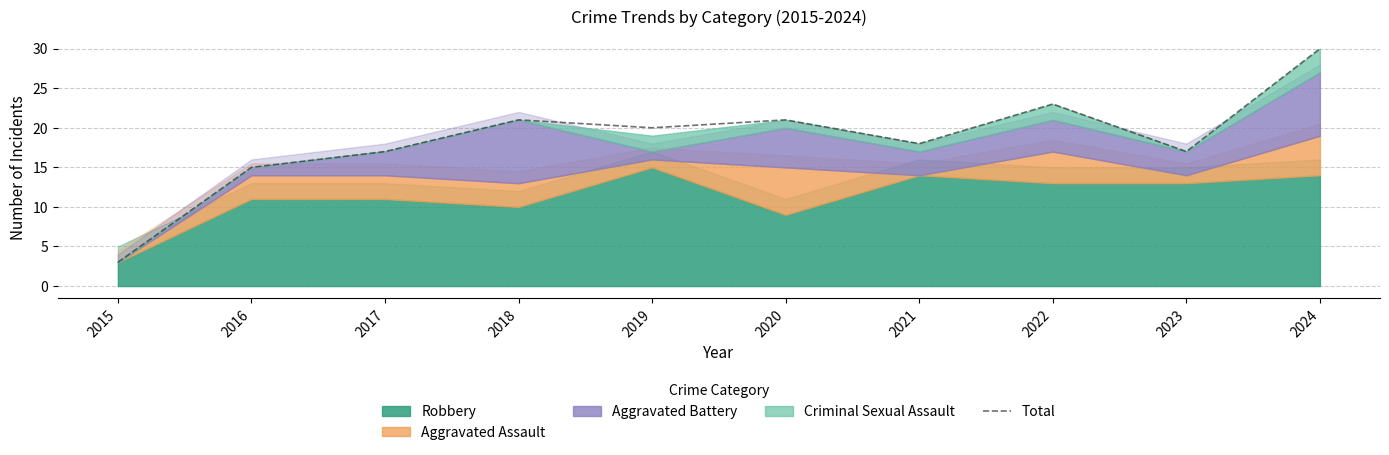

True or false: the data has more than 1 interior local peaks.

True